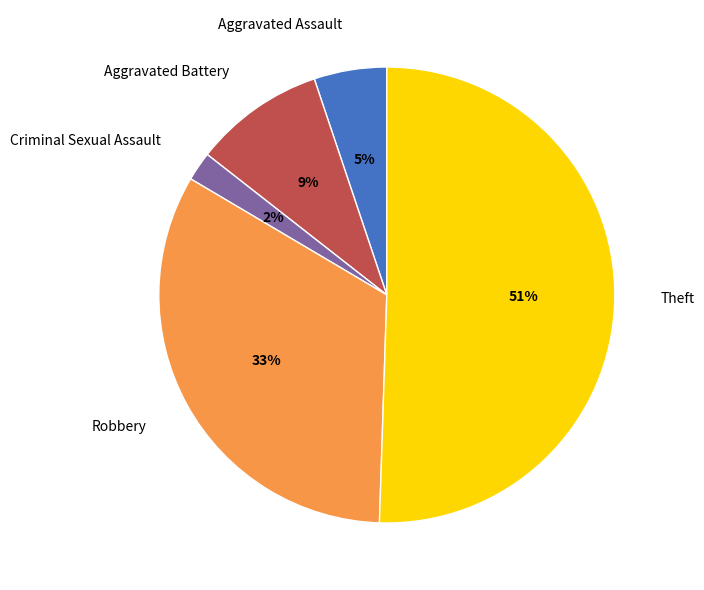

Which slice is the largest?

Theft